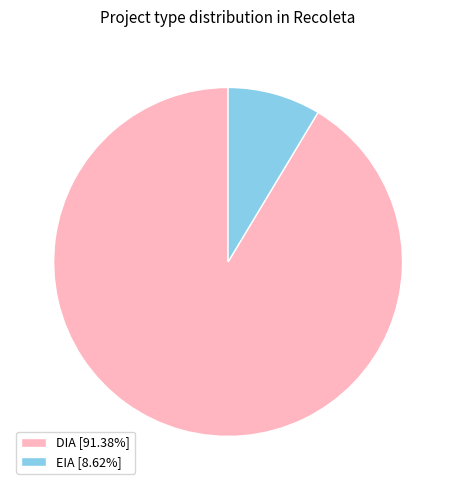

Is the sum of DIA [91.38%] and EIA [8.62%] greater than half?

Yes